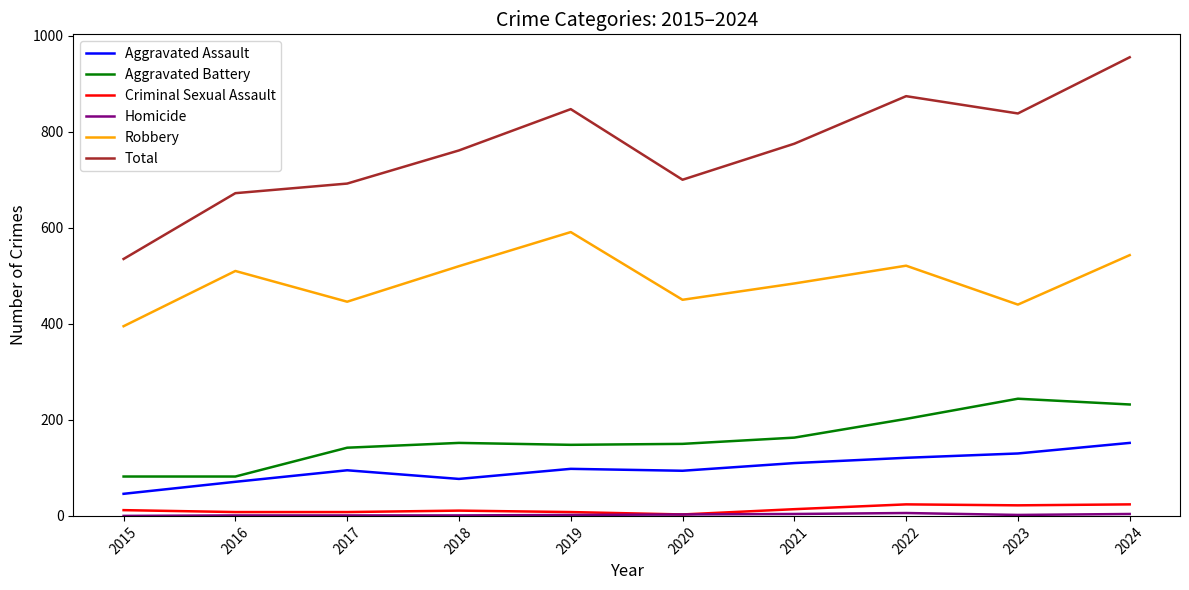

True or false: Robbery and Total cross at least once.

False